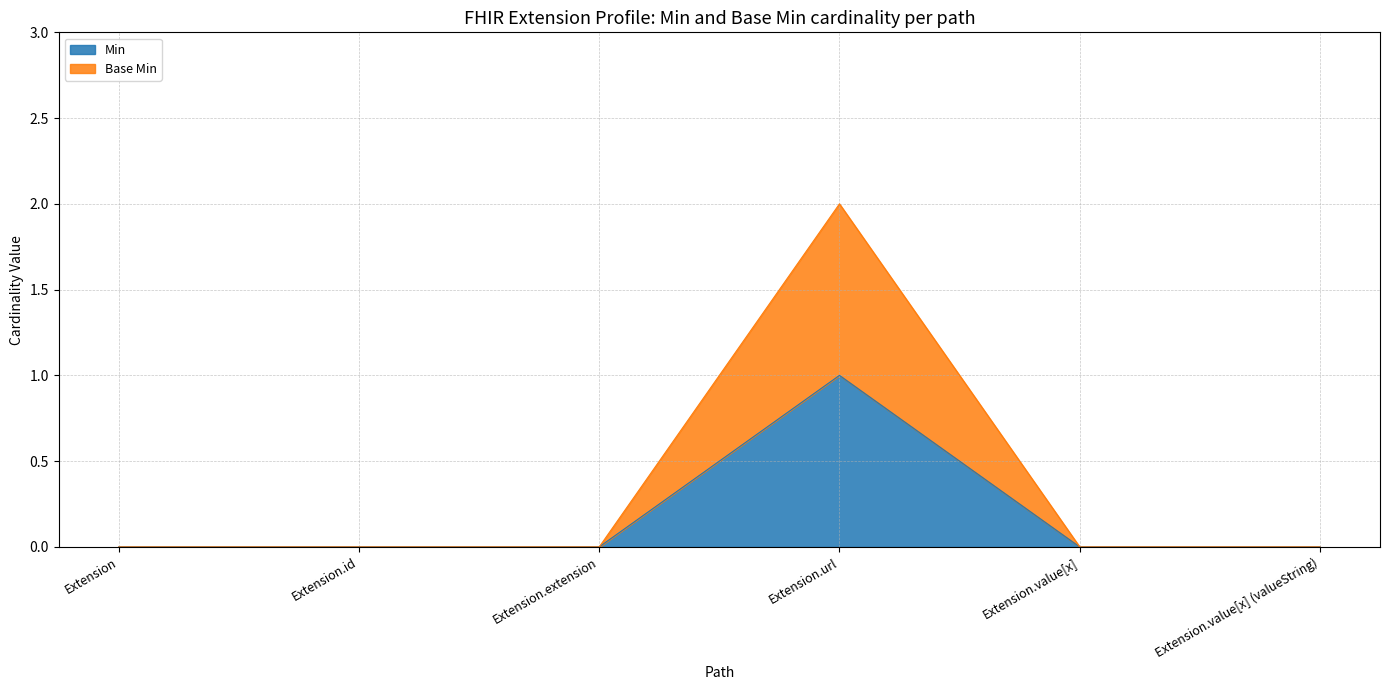

Which series has the largest total across all categories?

Base Min